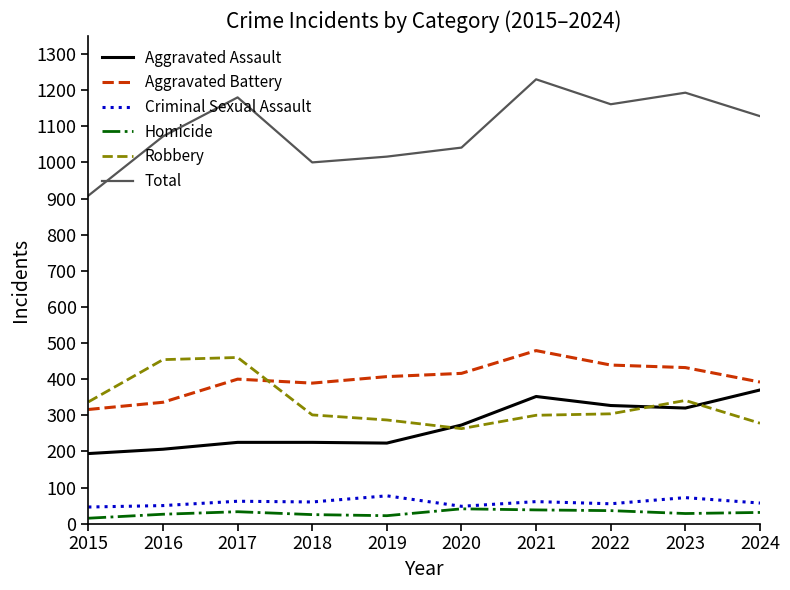

What is the difference between the Criminal Sexual Assault values at 2022 and 2020?

7